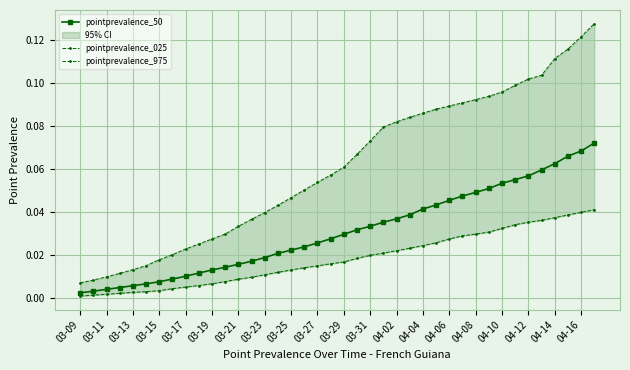

True or false: pointprevalence_975 and pointprevalence_025 cross at least once.

False